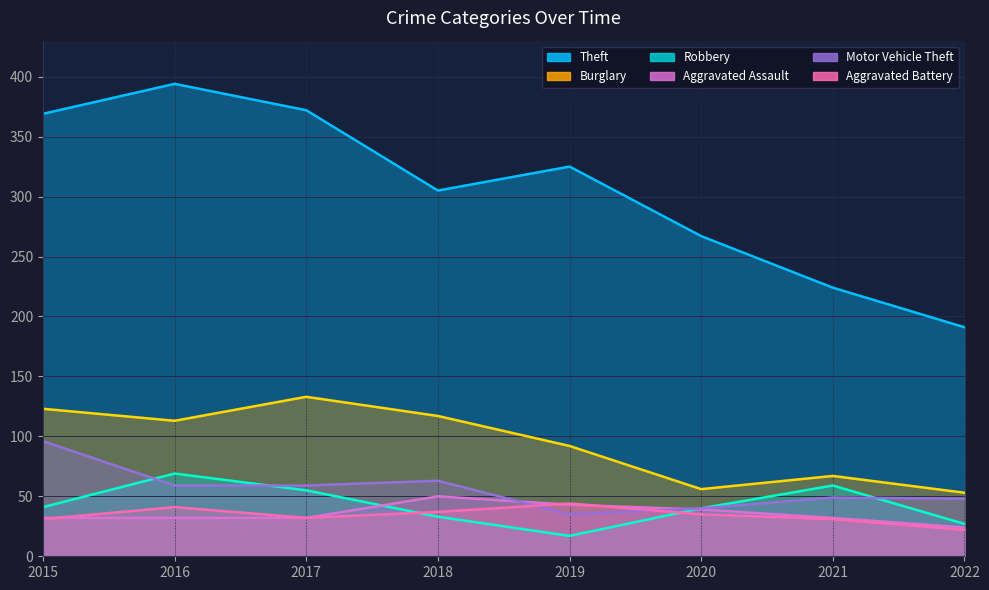

What is the total value across all series at 2019?

556